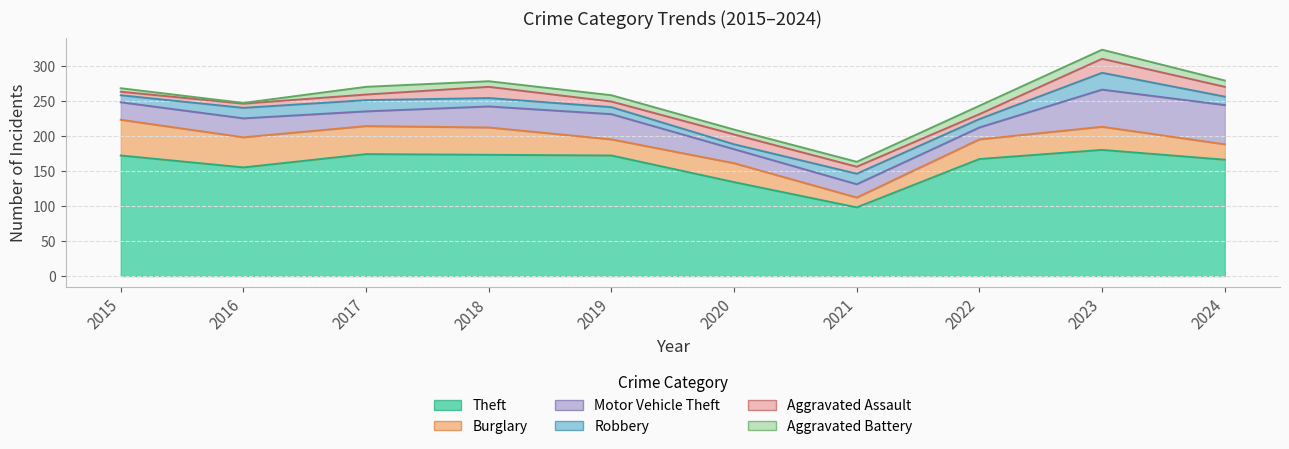

True or false: Theft has more than 2 points higher than both neighbors.

False